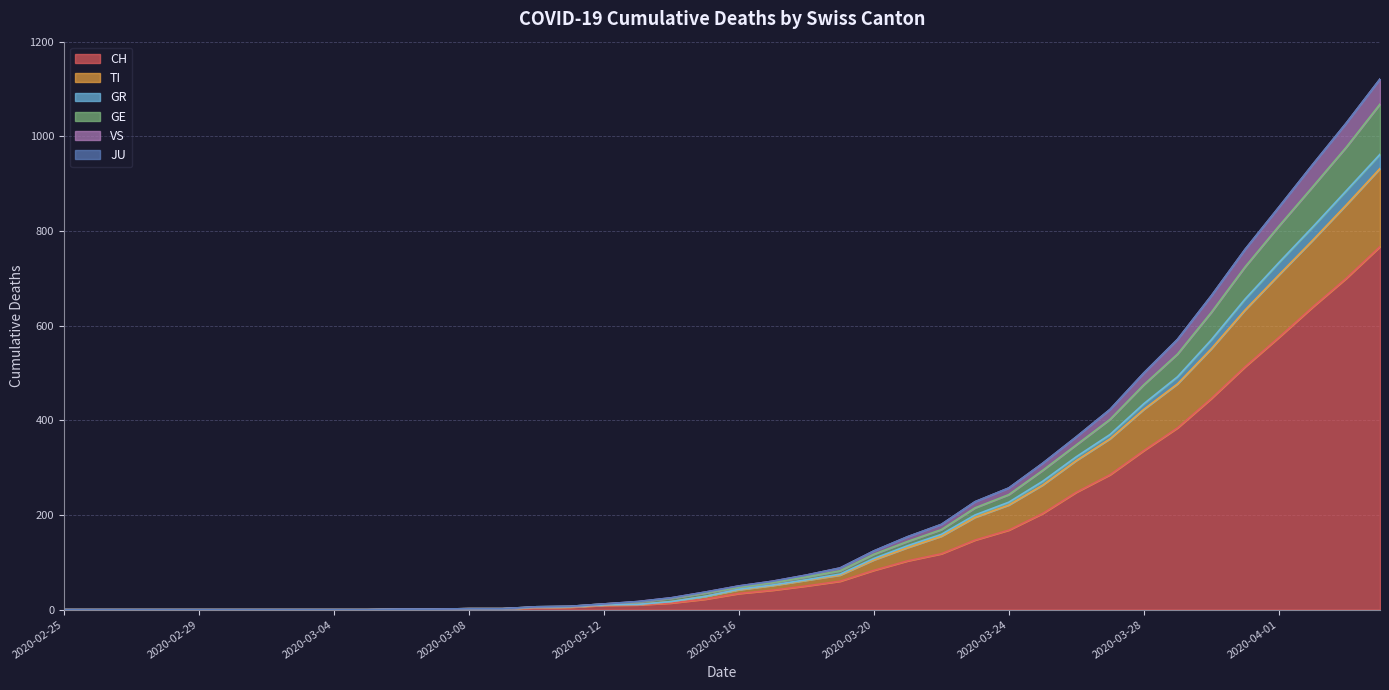

What is the spread (max minus min) of values at 2020-04-01?

275